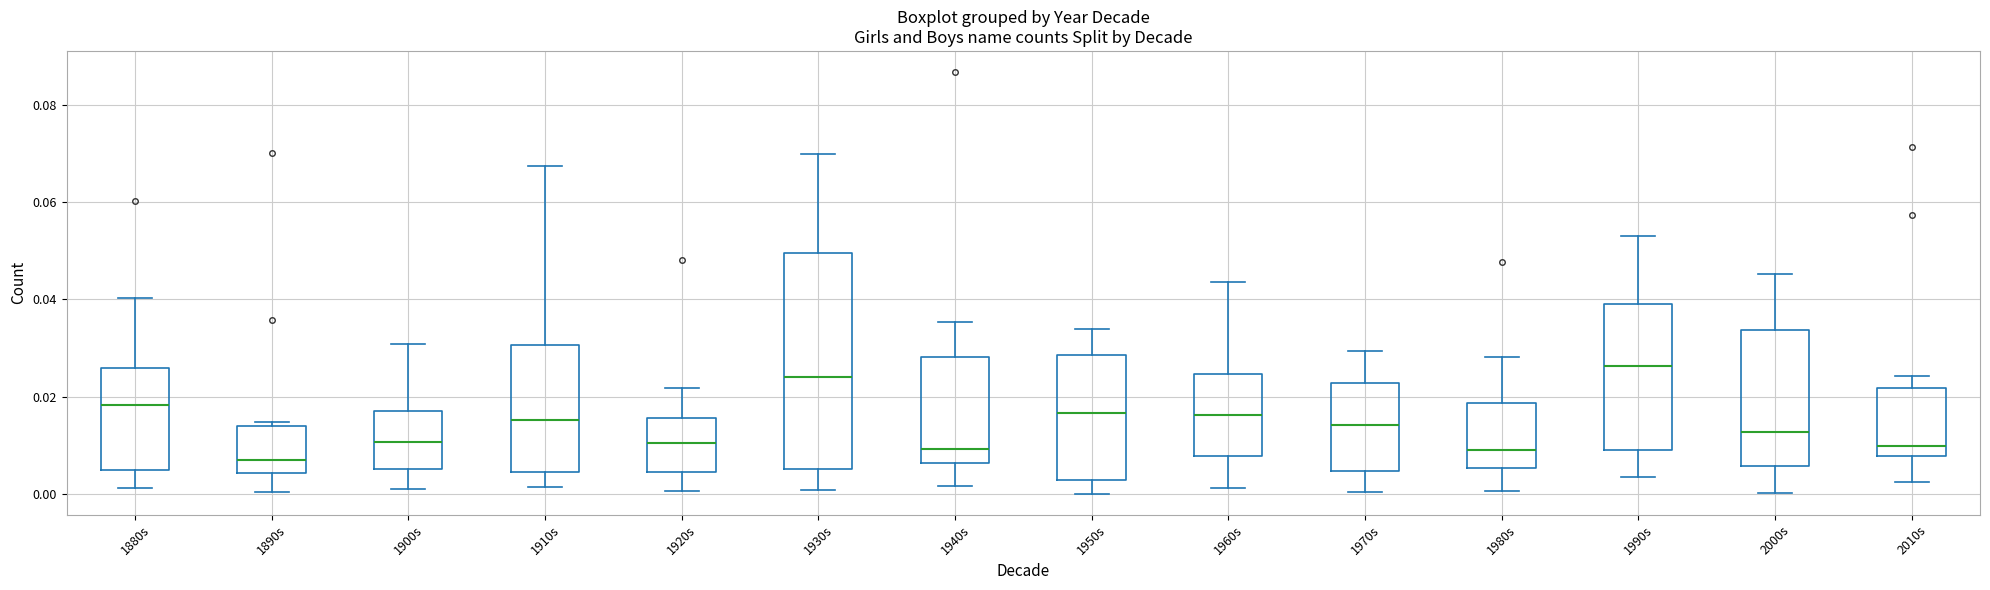

Reading left to right, read every box against the y-axis: the position of its median line, the range the box covers, and the ends of its whiskers. The values are not printed on the chart, so give them approximately, as read against the axis.

1880s: median 0.018, box 0.004 to 0.026, whiskers 0.002 to 0.040
1890s: median 0.008, box 0.004 to 0.014, whiskers 0.000 to 0.014 (just above the box's upper edge)
1900s: median 0.010, box 0.006 to 0.018, whiskers 0.000 to 0.030
1910s: median 0.016, box 0.004 to 0.030, whiskers 0.002 to 0.068
1920s: median 0.010, box 0.004 to 0.016, whiskers 0.000 to 0.022
1930s: median 0.024, box 0.006 to 0.050, whiskers 0.000 to 0.070
1940s: median 0.010, box 0.006 to 0.028, whiskers 0.002 to 0.036
1950s: median 0.016, box 0.002 to 0.028, whiskers 0.000 to 0.034
1960s: median 0.016, box 0.008 to 0.024, whiskers 0.002 to 0.044
1970s: median 0.014, box 0.004 to 0.022, whiskers 0.000 to 0.030
1980s: median 0.010, box 0.006 to 0.018, whiskers 0.000 to 0.028
1990s: median 0.026, box 0.010 to 0.040, whiskers 0.004 to 0.054
2000s: median 0.012, box 0.006 to 0.034, whiskers 0.000 to 0.046
2010s: median 0.010, box 0.008 to 0.022, whiskers 0.002 to 0.024